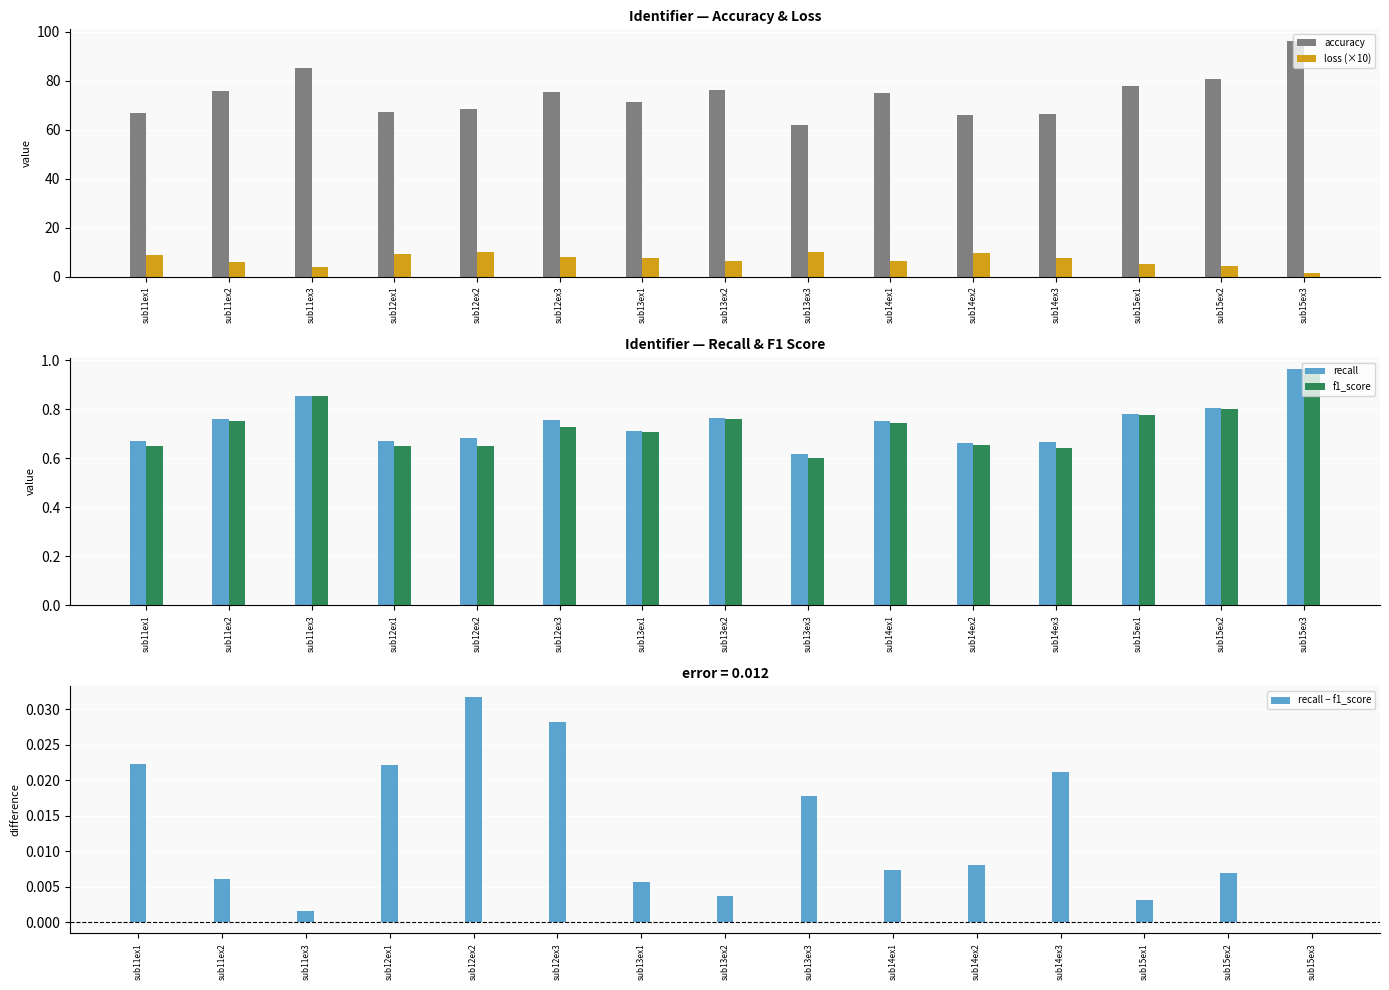

Where is loss (×10) nearest to the value 5?

sub15ex1